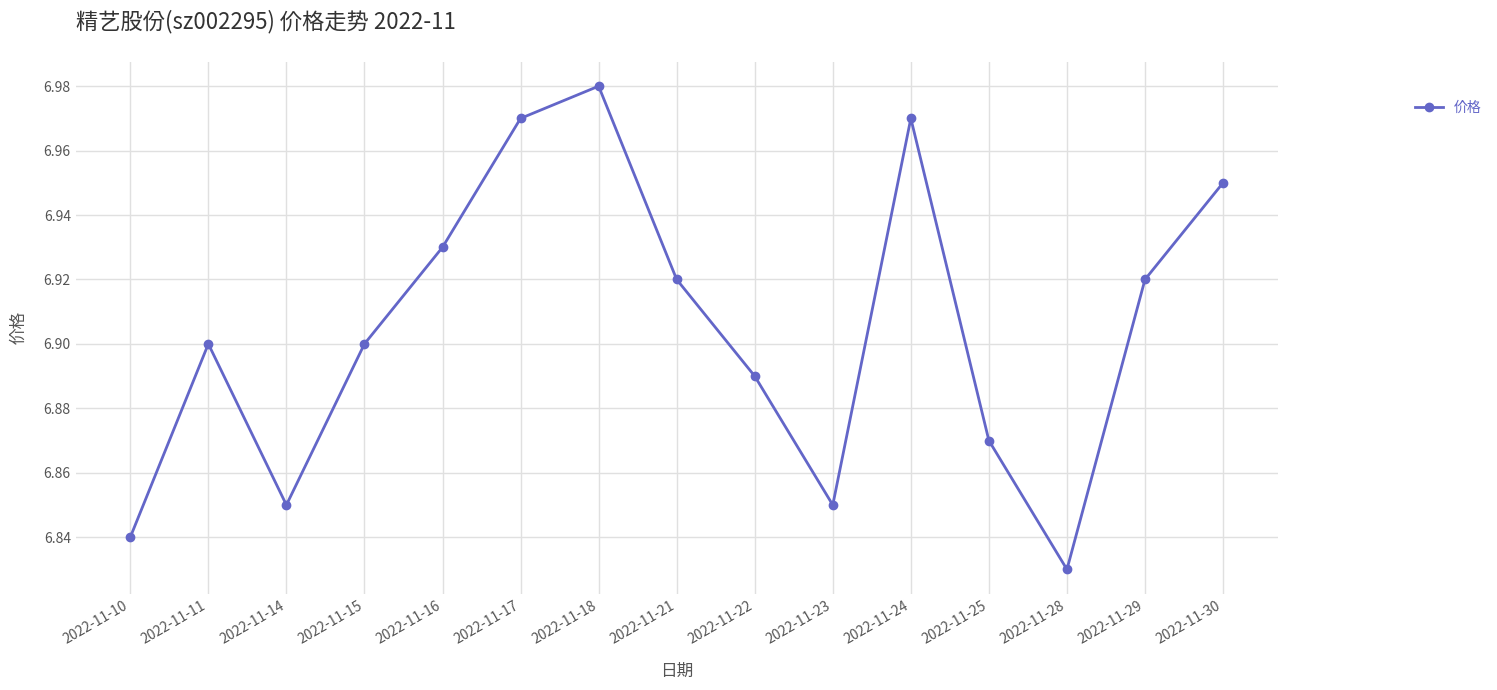

At which category does the chart reach its peak across all series?

2022-11-18